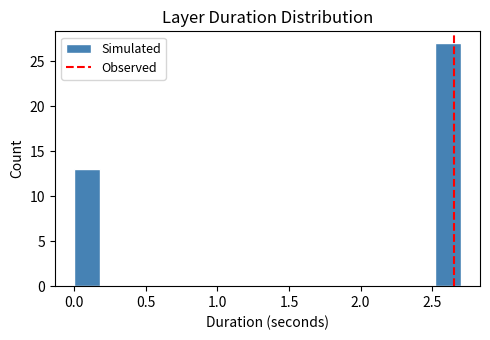

Around what value on the x-axis is the tallest bar? Give the approximate position of its centre, as read against the axis.

2.60